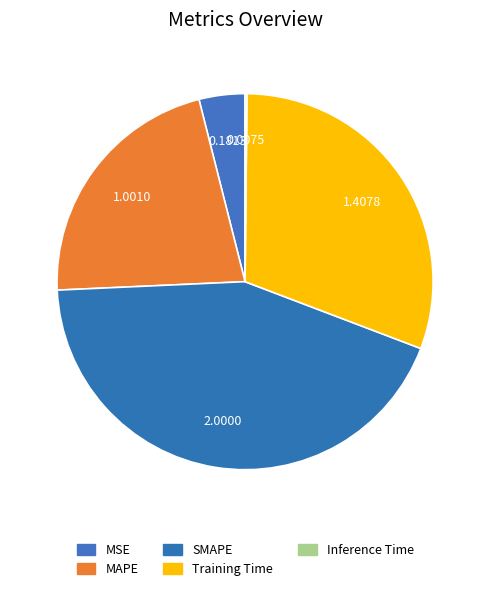

To the nearest percent, what is the average slice percentage?

20%